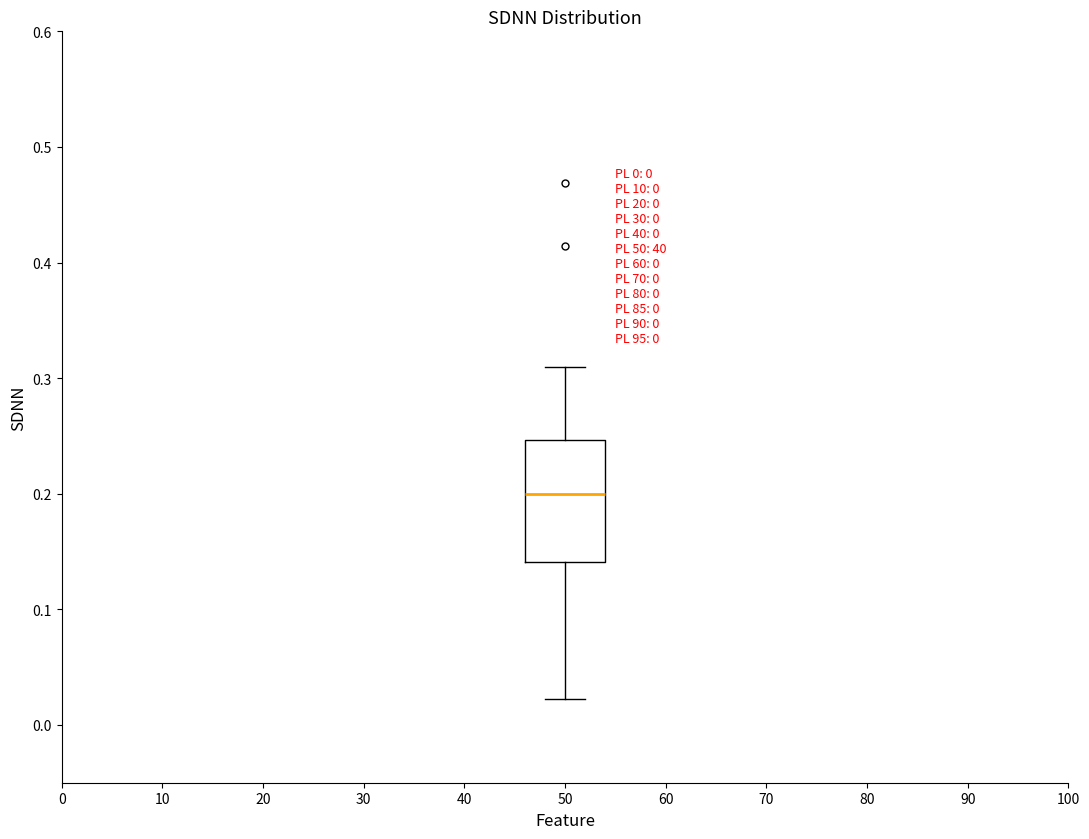

Where is the lower edge of the box at x = 50 on the y-axis? The values are not printed on the chart, so give them approximately, as read against the axis.

0.14